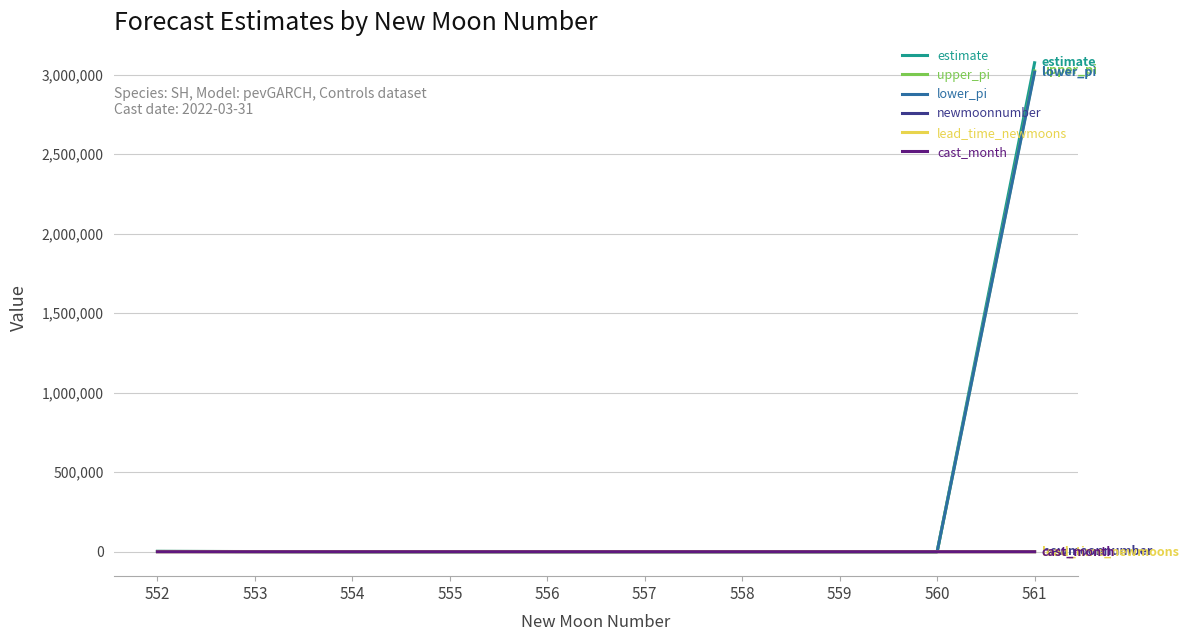

True or false: lead_time_newmoons and cast_month intersect in this chart.

False